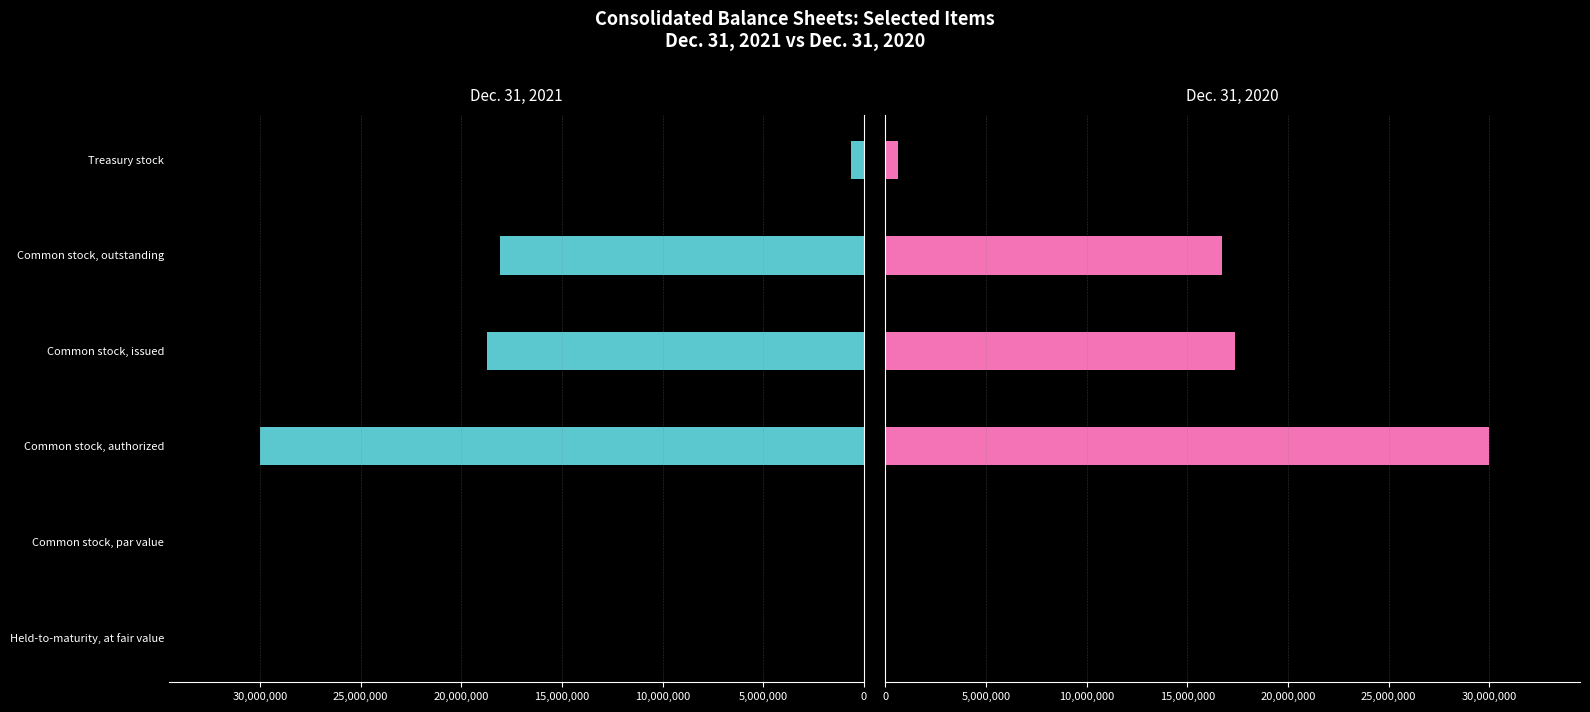

What is the average value of the Dec. 31, 2021 series?

11237422